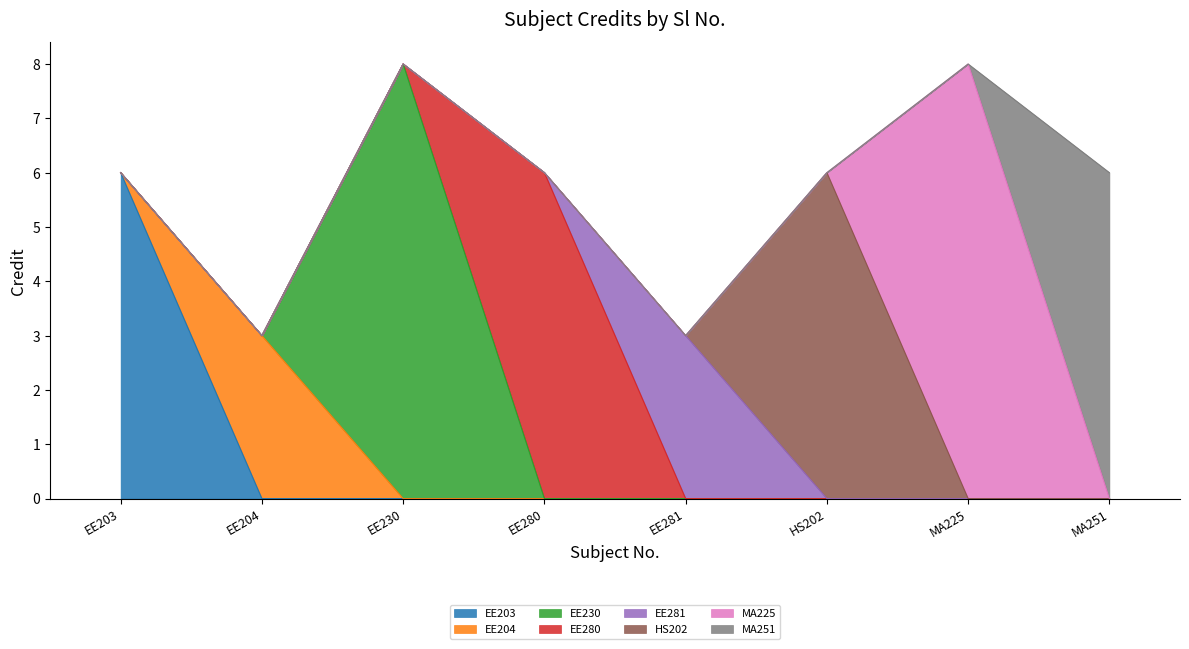

True or false: the data shows 8 at MA225.

True